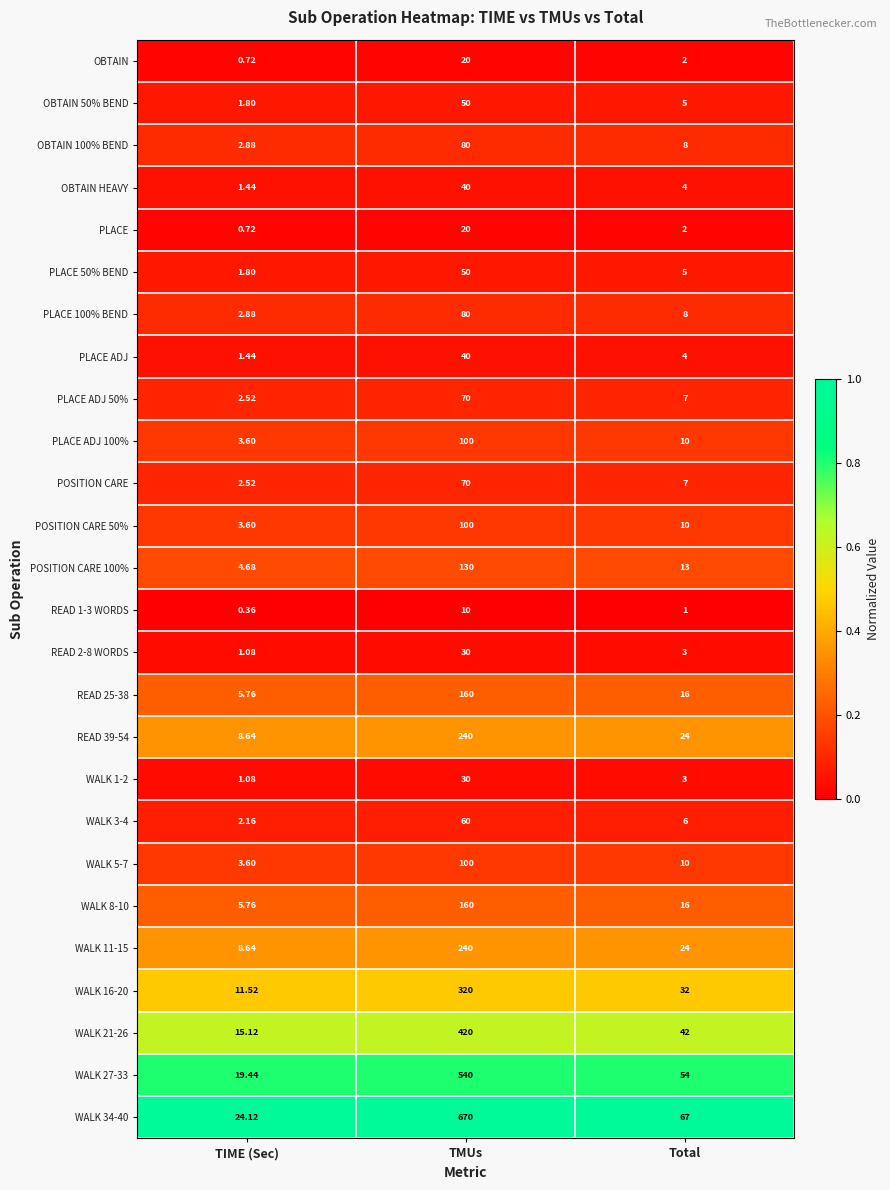

List the labels in order of OBTAIN HEAVY value, largest first.

TMUs, Total, TIME (Sec)